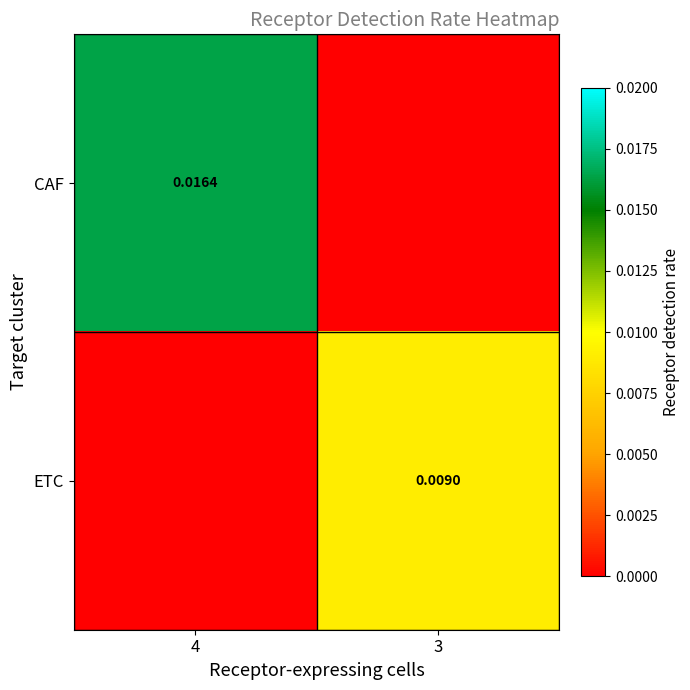

Is it true that CAF equals 0.0 at 4?

True